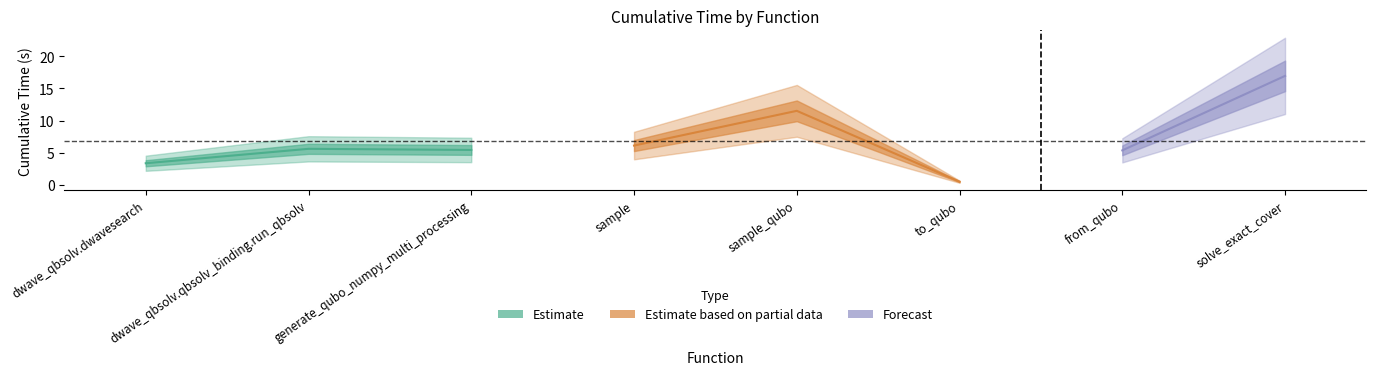

What position from the left is sample_qubo?

5